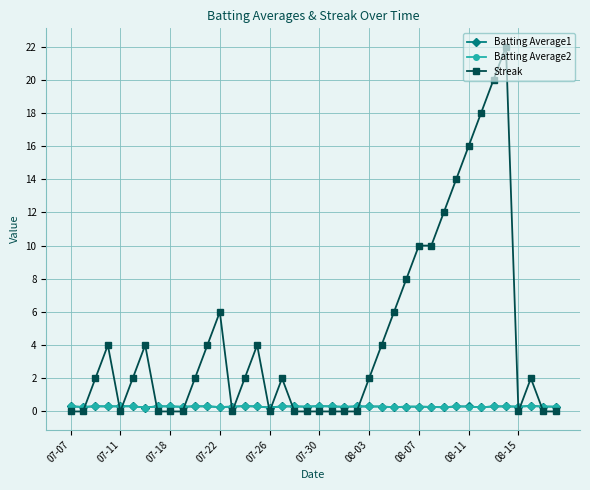

What is the difference between the second highest and minimum values in the Batting Average1 series?

0.1